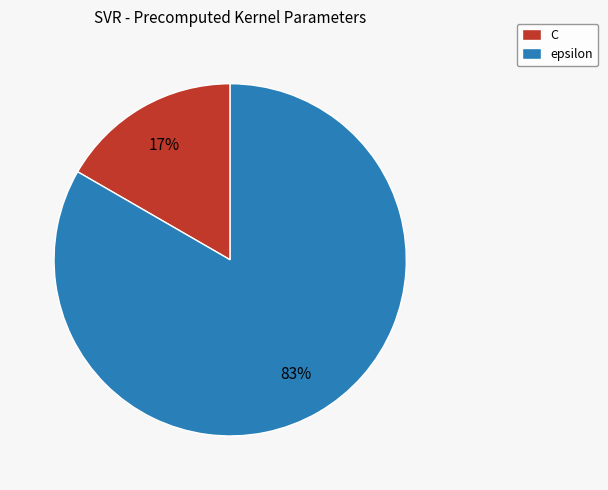

What is the smallest slice in the pie chart?

C